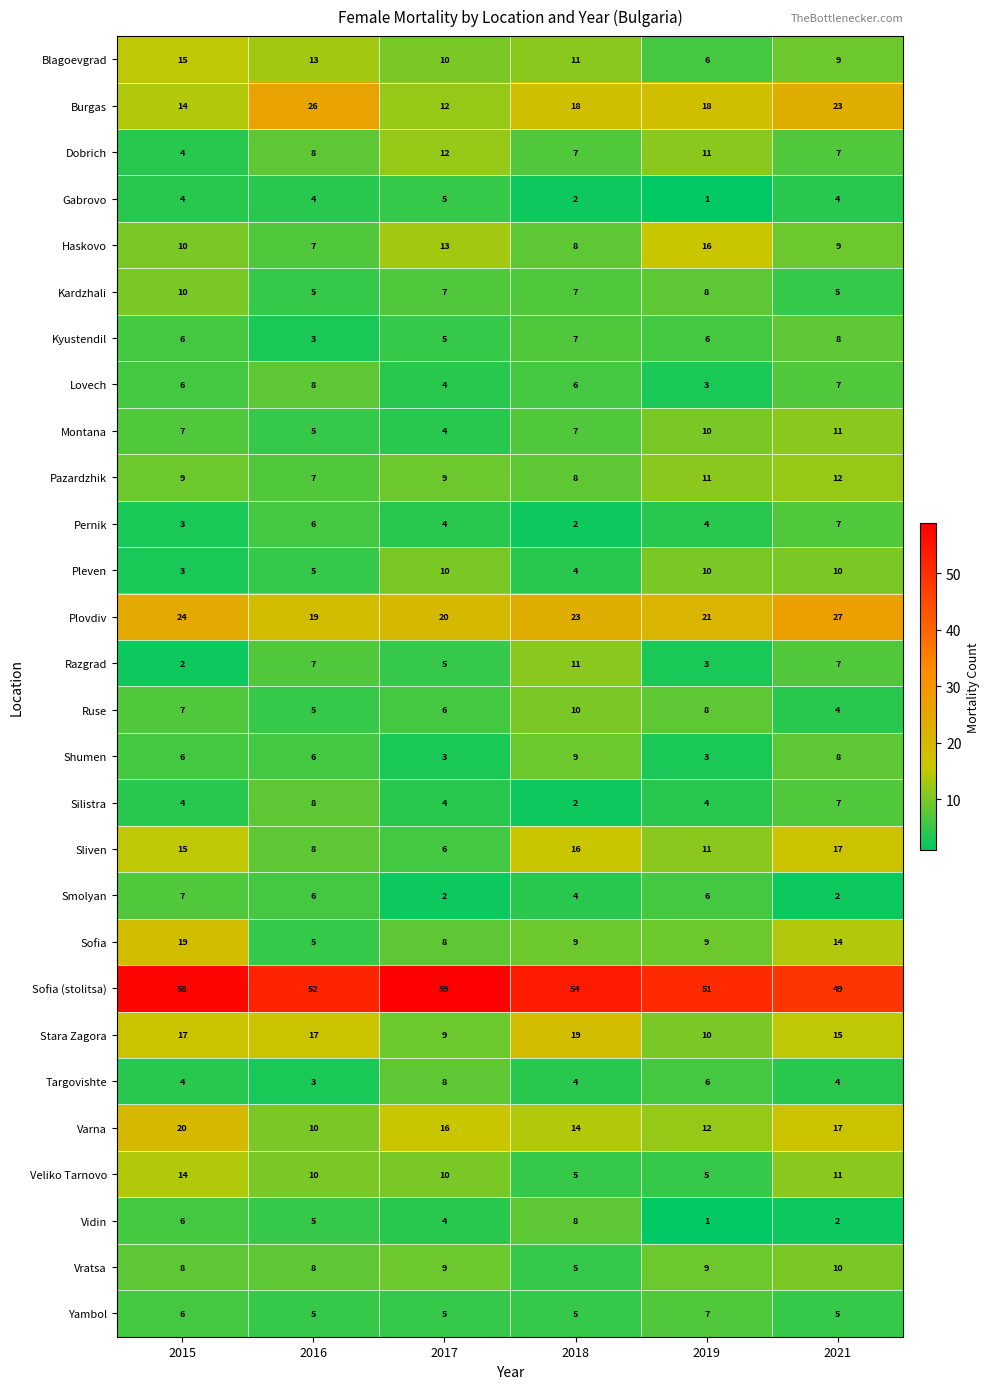

At how many categories does at least one series exceed 35?

6